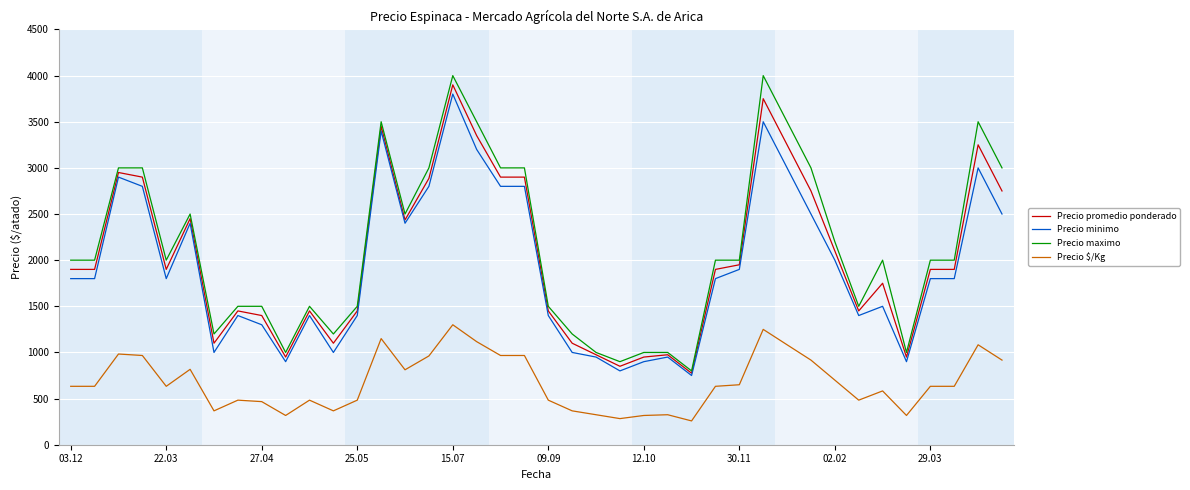

Which series has the largest range (max minus min)?

Precio maximo